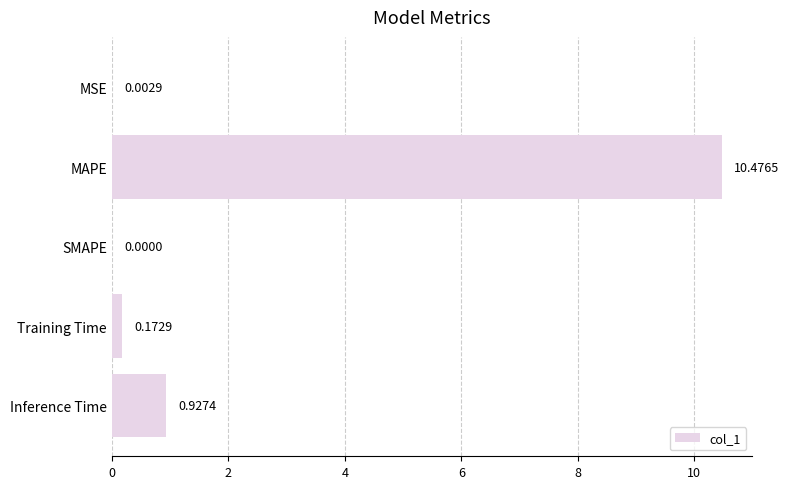

At which category does the chart reach its peak across all series?

MAPE